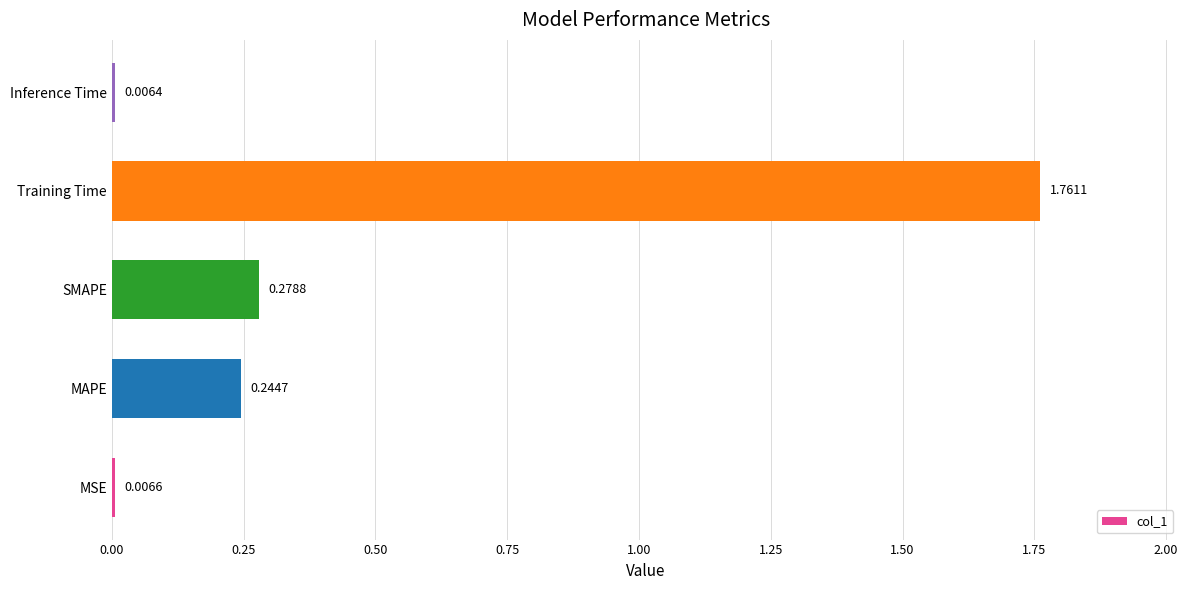

Between MSE and Training Time, which is larger?

Training Time